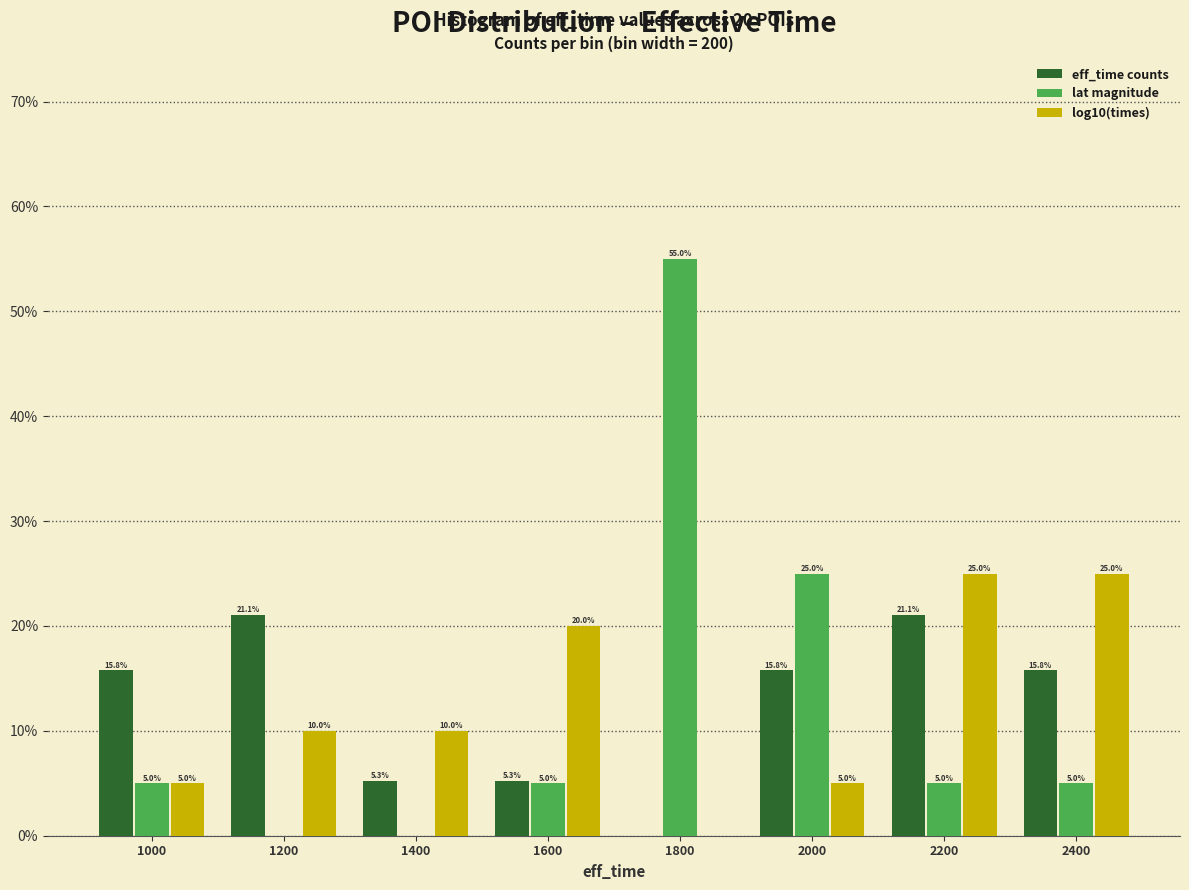

Reading left to right, extract all data points from this chart.

eff_time counts: 1000=15.8	1200=21.1	1400=5.3	1600=5.3	1800=0.0	2000=15.8	2200=21.1	2400=15.8
lat magnitude: 1000=5.0	1200=0.0	1400=0.0	1600=5.0	1800=55.0	2000=25.0	2200=5.0	2400=5.0
log10(times): 1000=5.0	1200=10.0	1400=10.0	1600=20.0	1800=0.0	2000=5.0	2200=25.0	2400=25.0